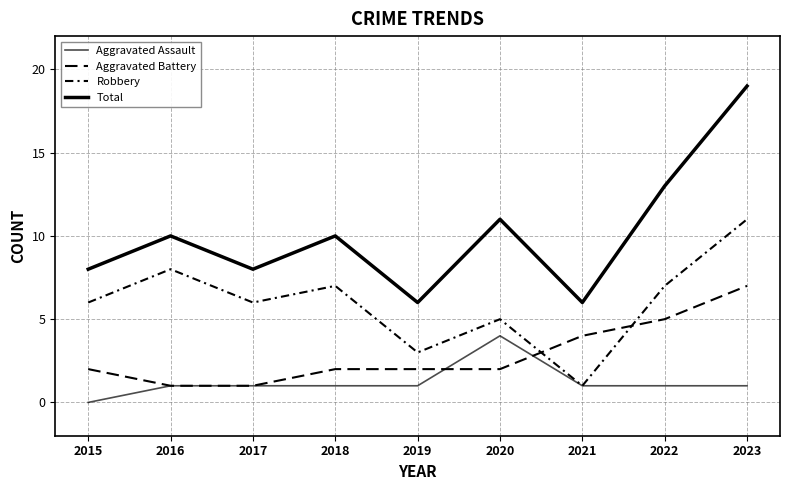

What is the spread (max minus min) of values at 2018?

9